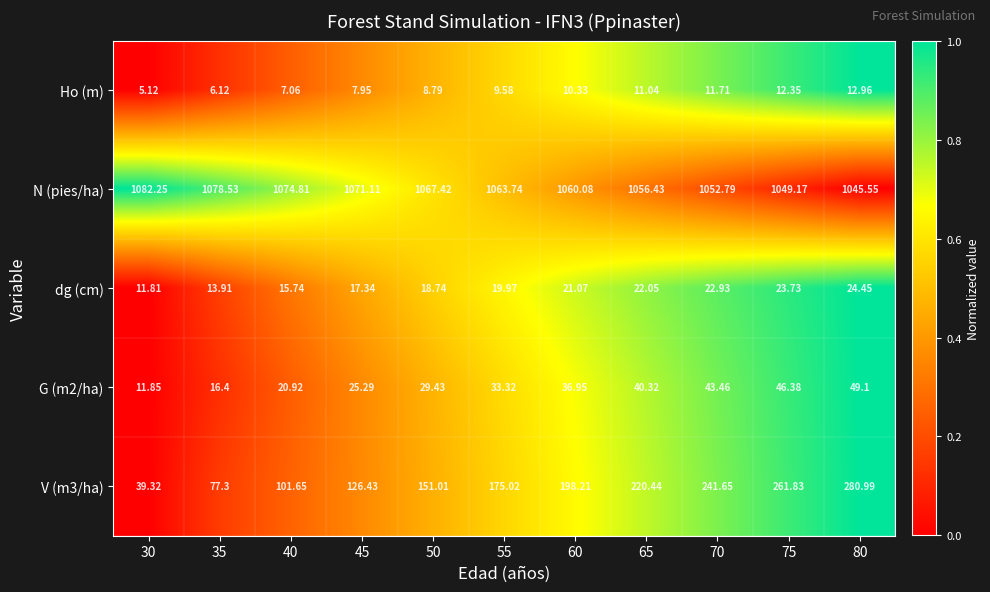

Is the value of N (pies/ha) at 50 greater than the value of Ho (m) at 30?

Yes